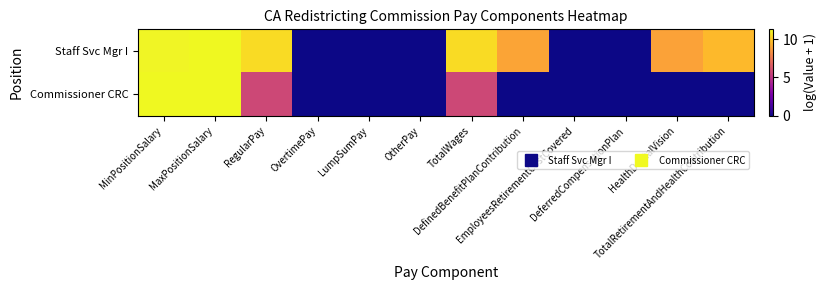

At which category is the sum across all series the highest?

MaxPositionSalary